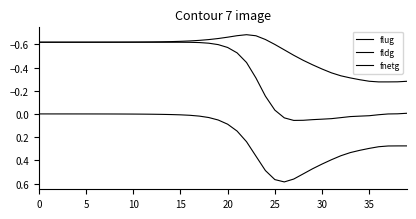

What is the value of the flug point at the 12th from the left?

-0.6